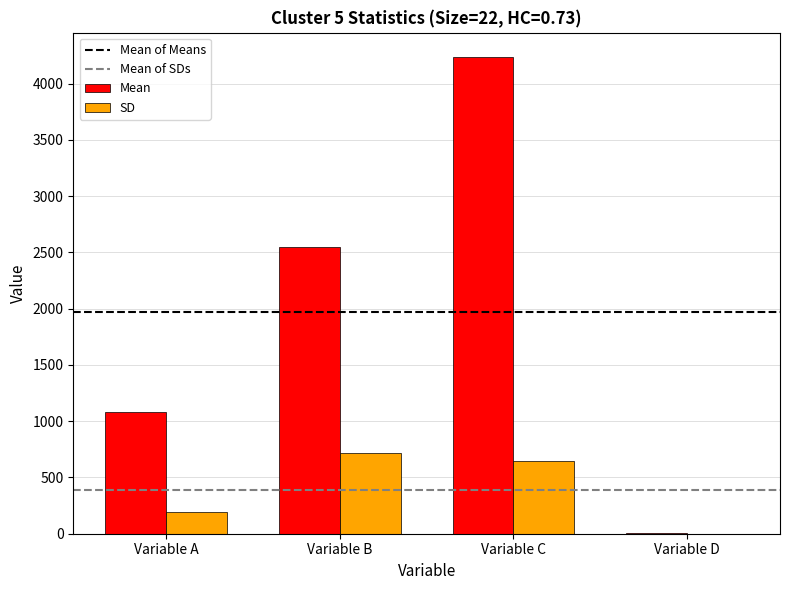

How many data points in Mean are above 2549?

2